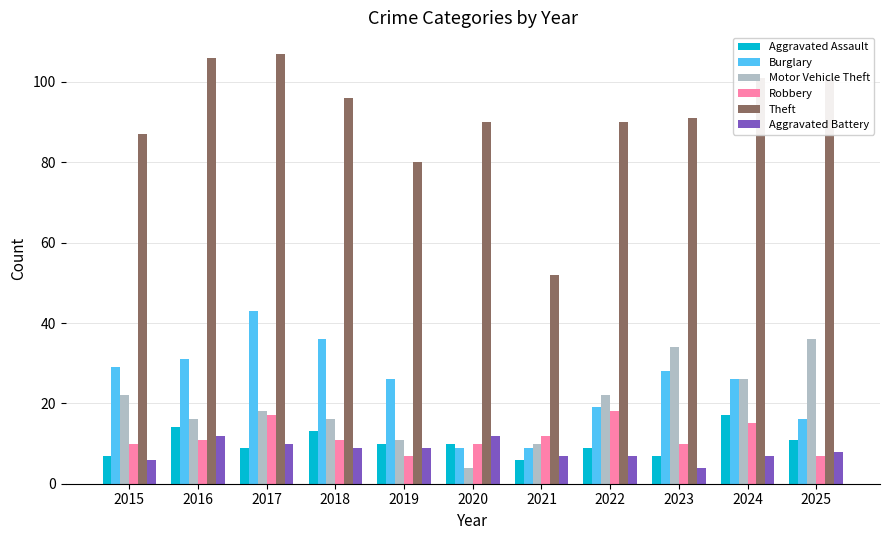

At which category is the sum across all series the highest?

2017